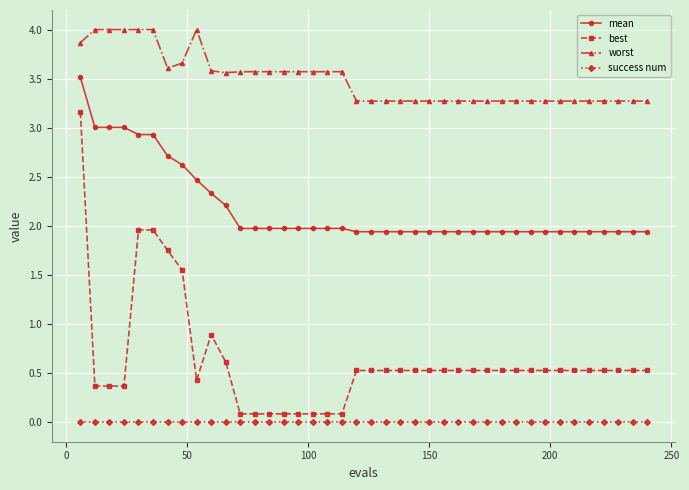

How many categories are shown in the chart?

40